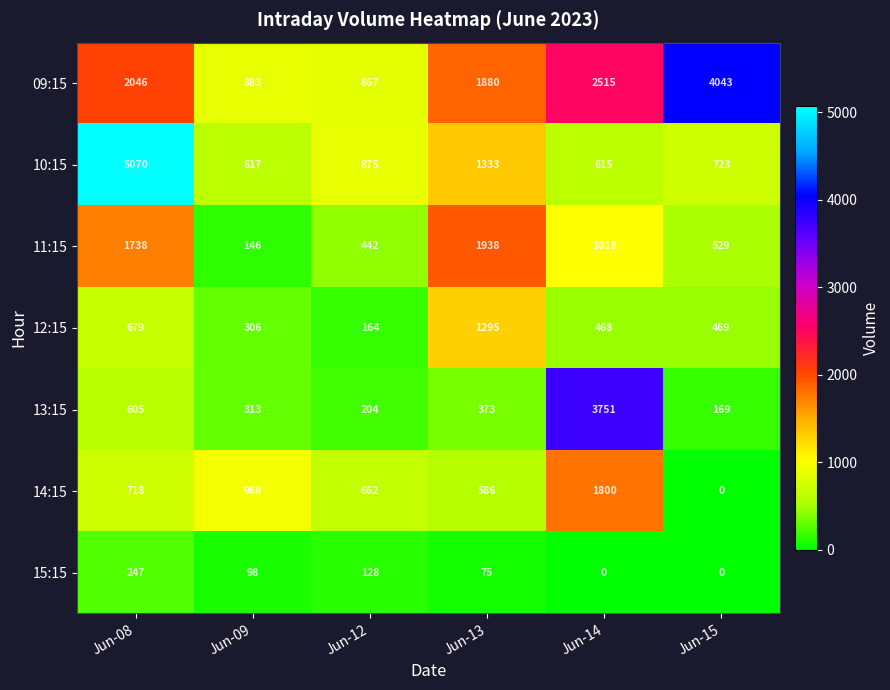

Which series has the largest range (max minus min)?

10:15